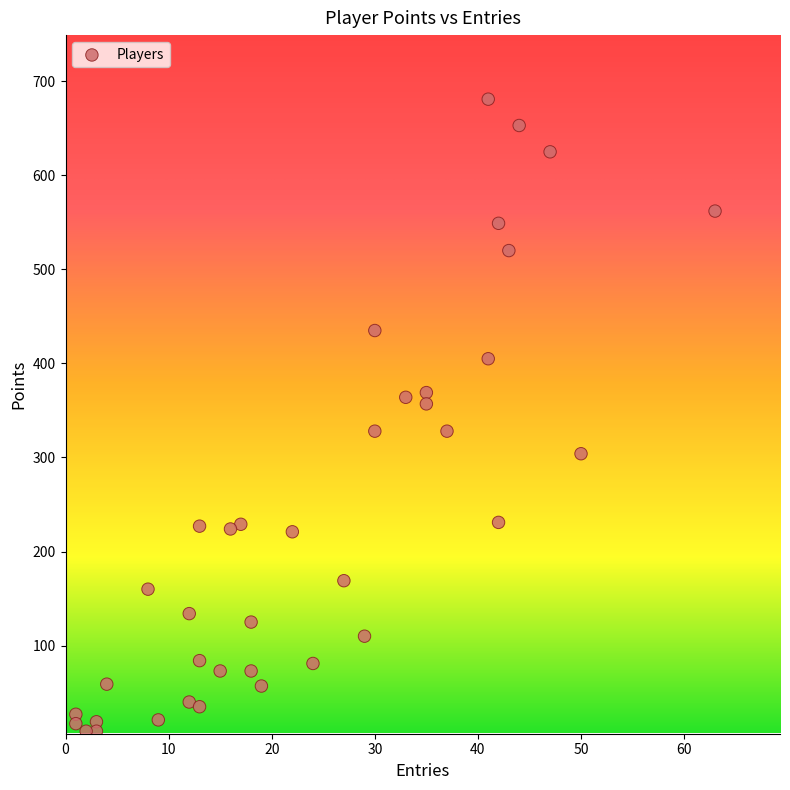

What is the range of Y values (max minus min)?

672